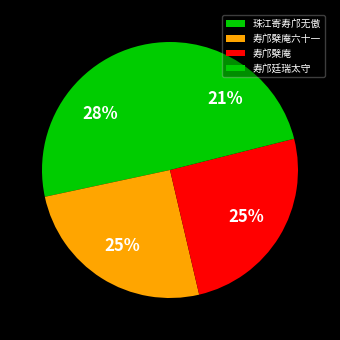

To the nearest percent, what portion does 寿邝廷瑞太守 represent?

21%